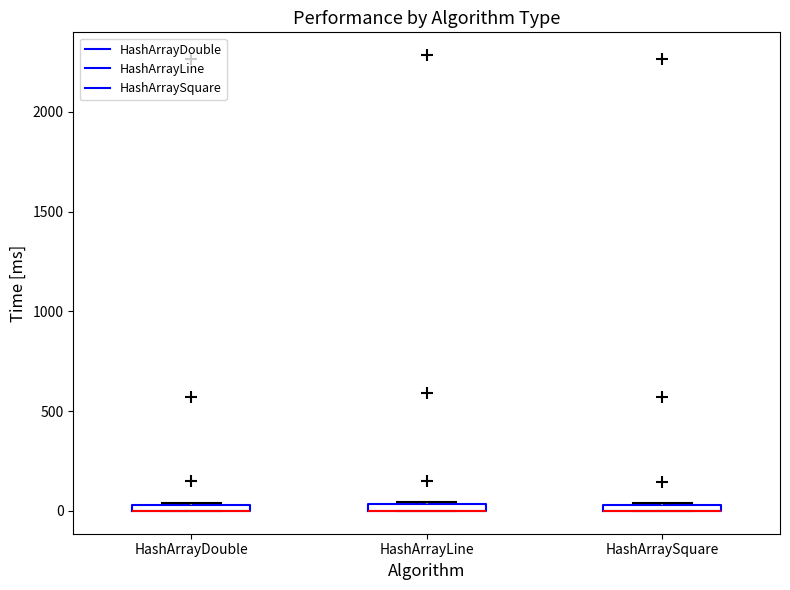

Where is the upper edge of the box for HashArraySquare on the y-axis? The values are not printed on the chart, so give them approximately, as read against the axis.

50